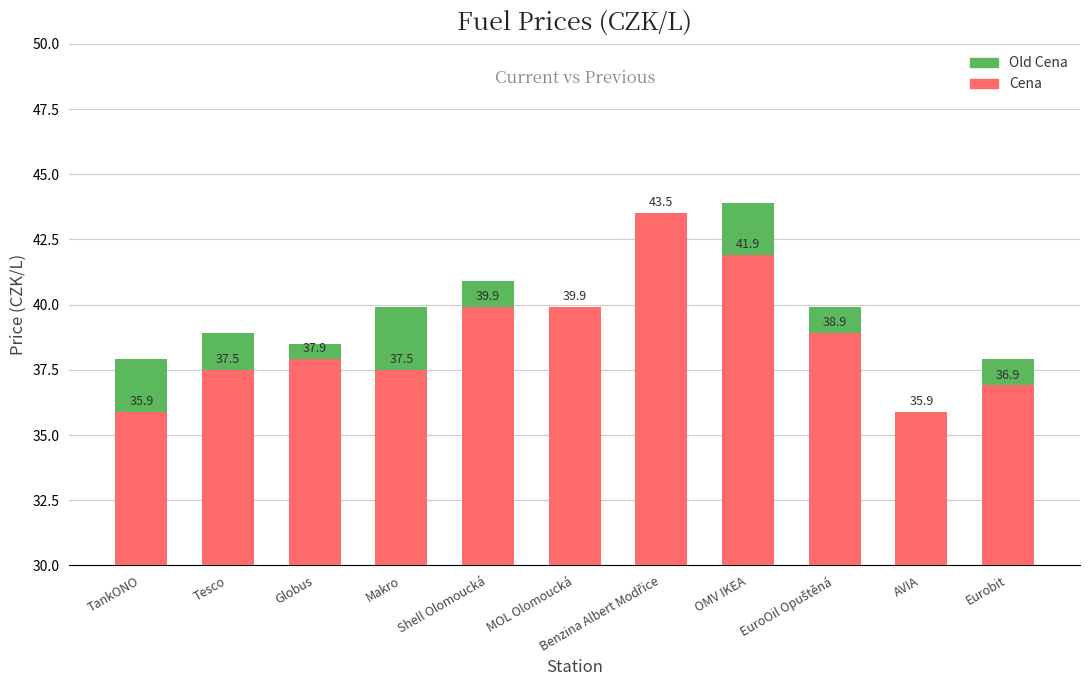

The value of Old Cena at Shell Olomoucká is 40.9. True or false?

True